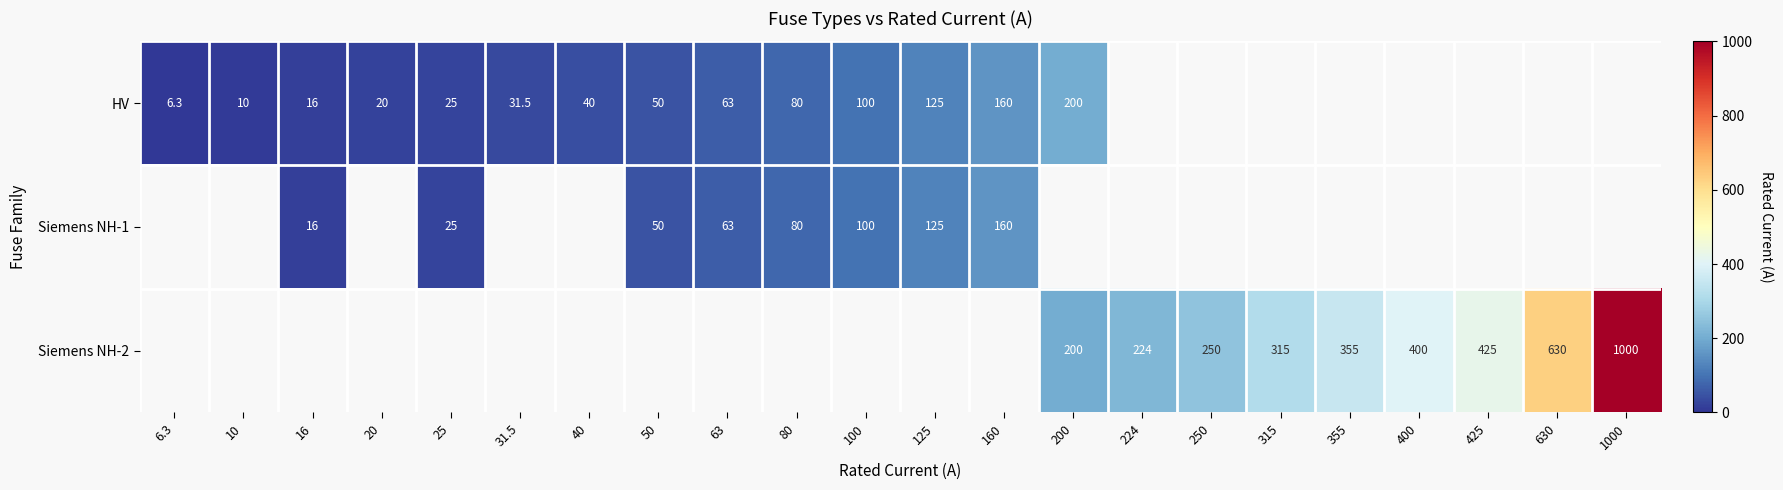

The value of HV at 25 is 25.0. True or false?

True